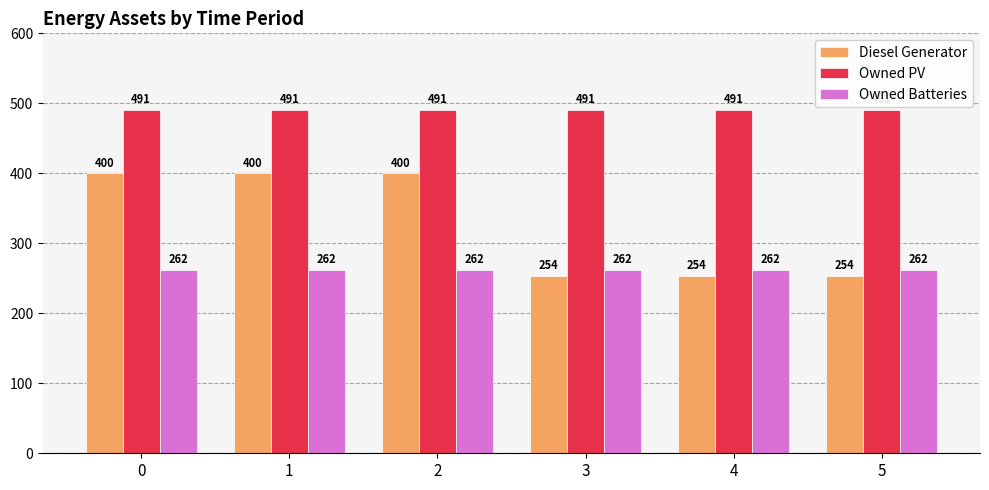

How many groups of bars are there?

6